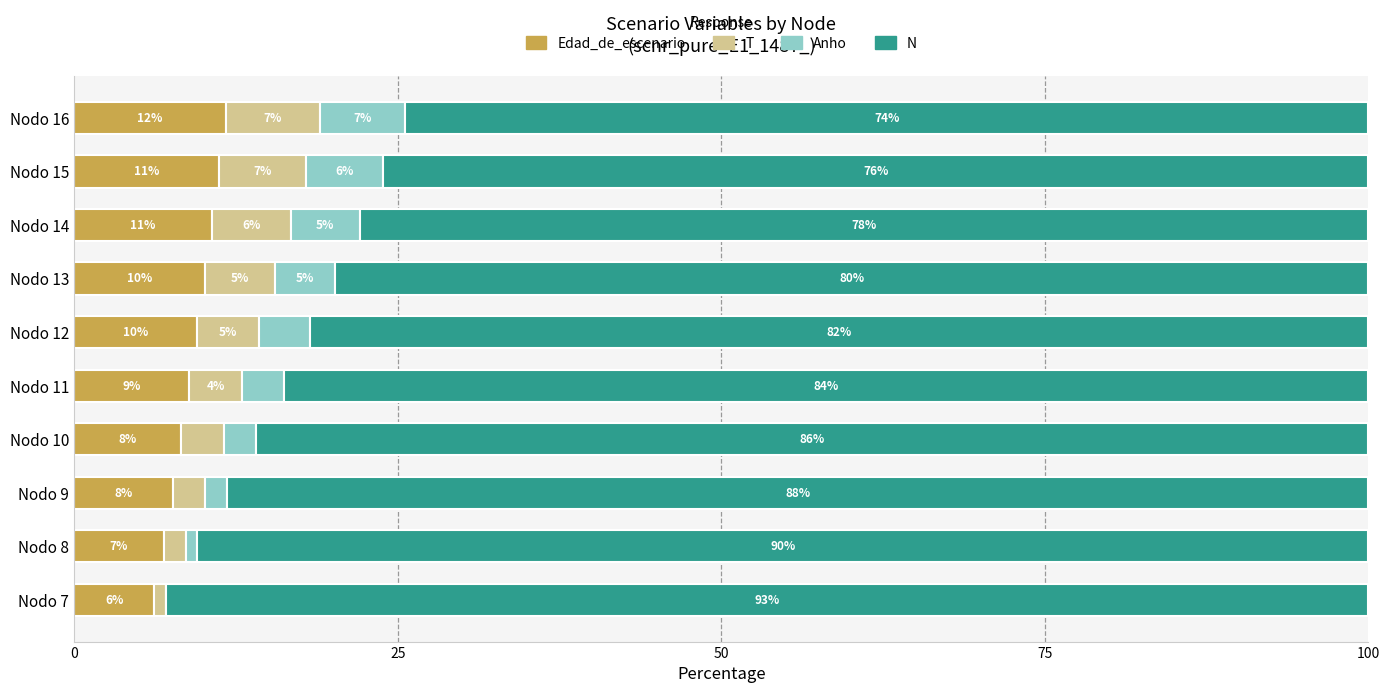

What is the difference between the second highest and second lowest values in the Edad_de_escenario series?

4.3